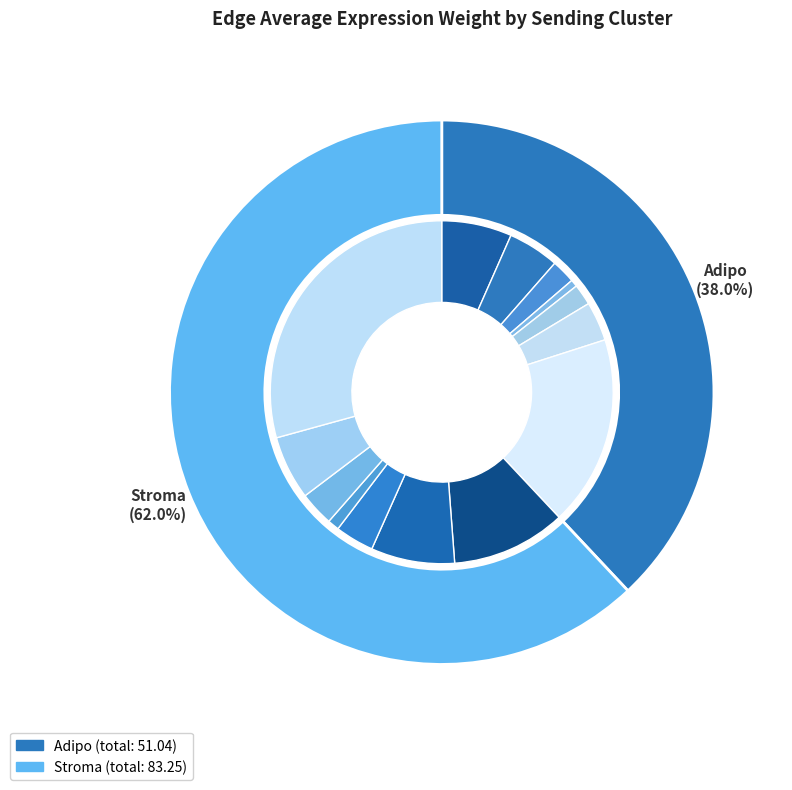

The Endo slice represents 6% of the pie. True or false?

True